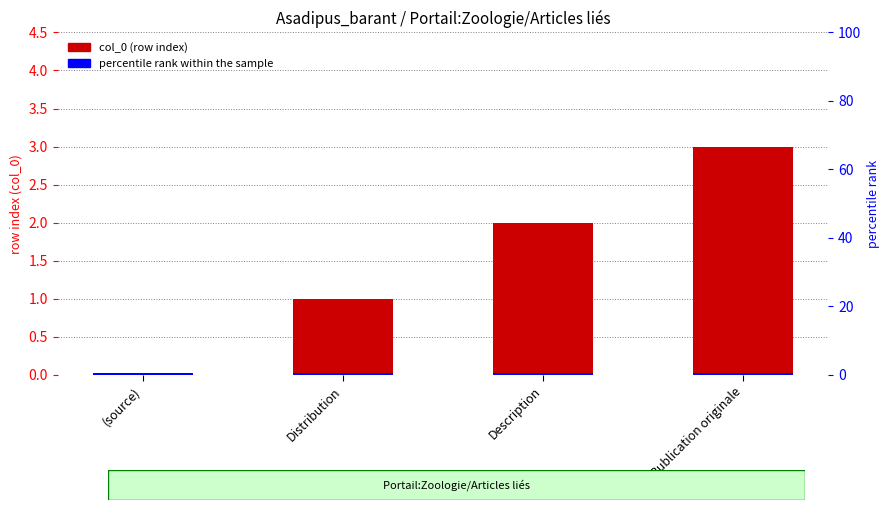

What is the difference between the col_0 (row index) values at Publication originale and (source)?

3.0